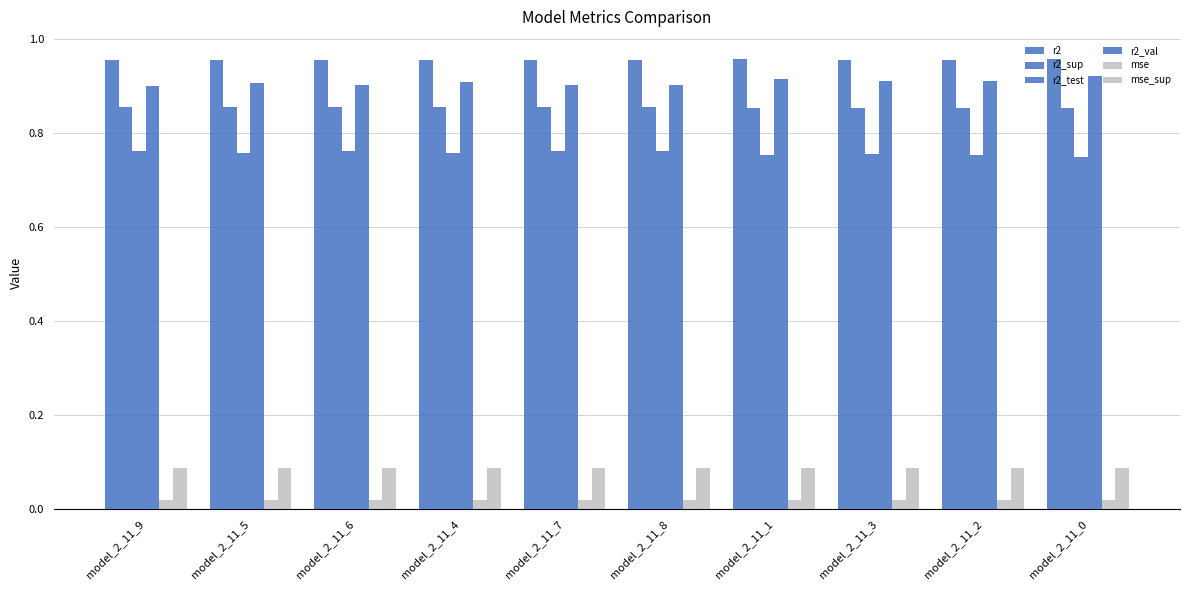

How many series are shown in this chart?

6